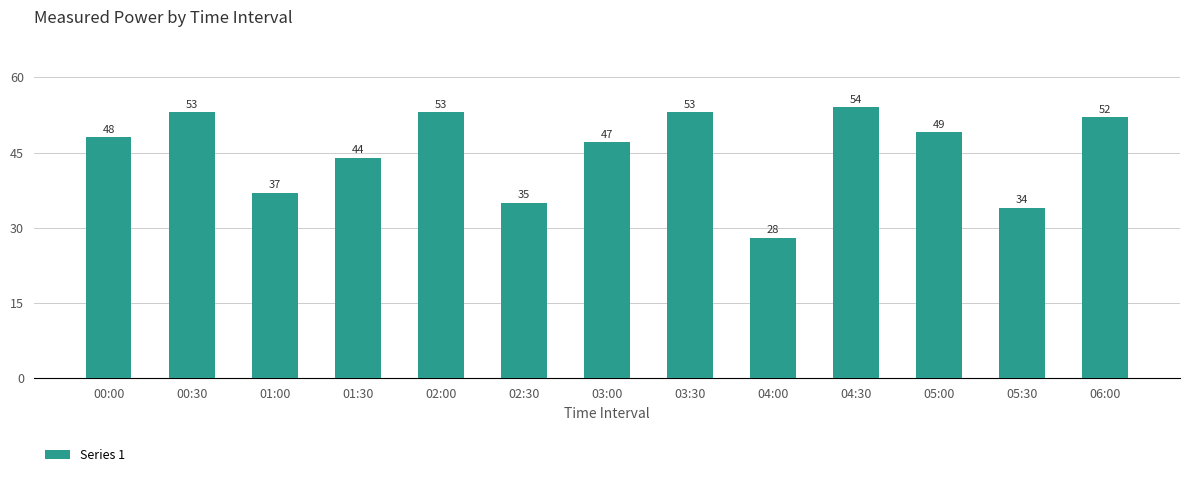

What is the maximum value shown in the chart?

54